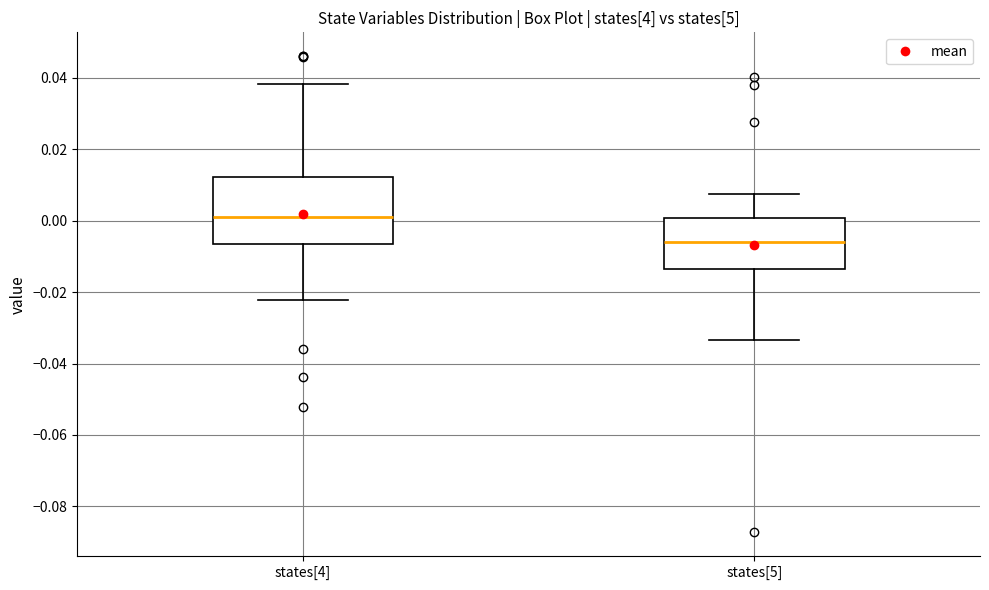

Which box has the highest median line?

states[4]